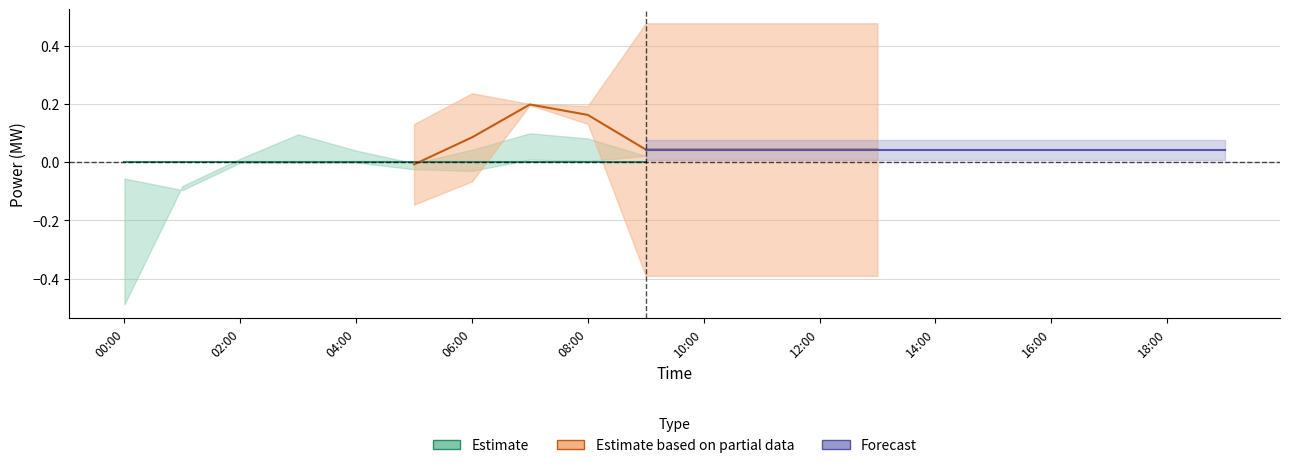

What is the label of the 18th point from the right?

02:00